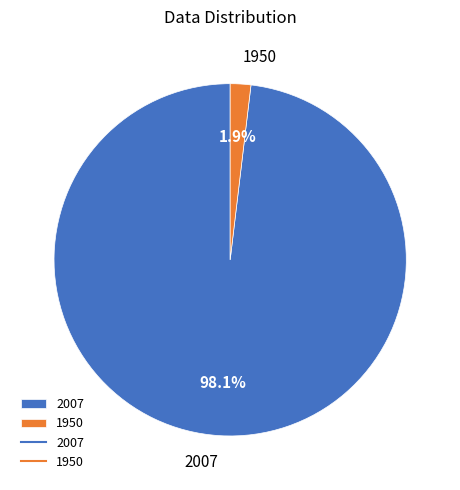

Between 1950 and 2007, which is larger?

2007